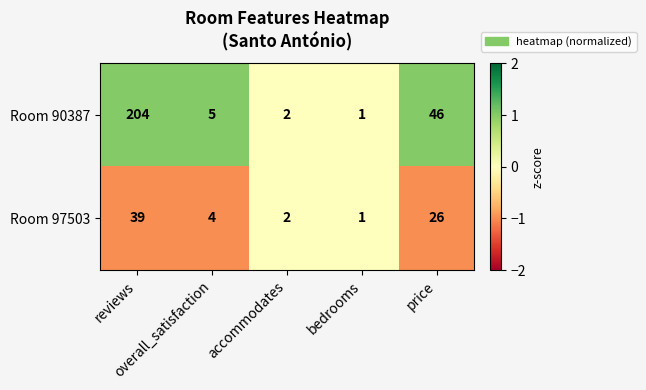

List the series in order of their peak value, lowest first.

Room 97503, Room 90387